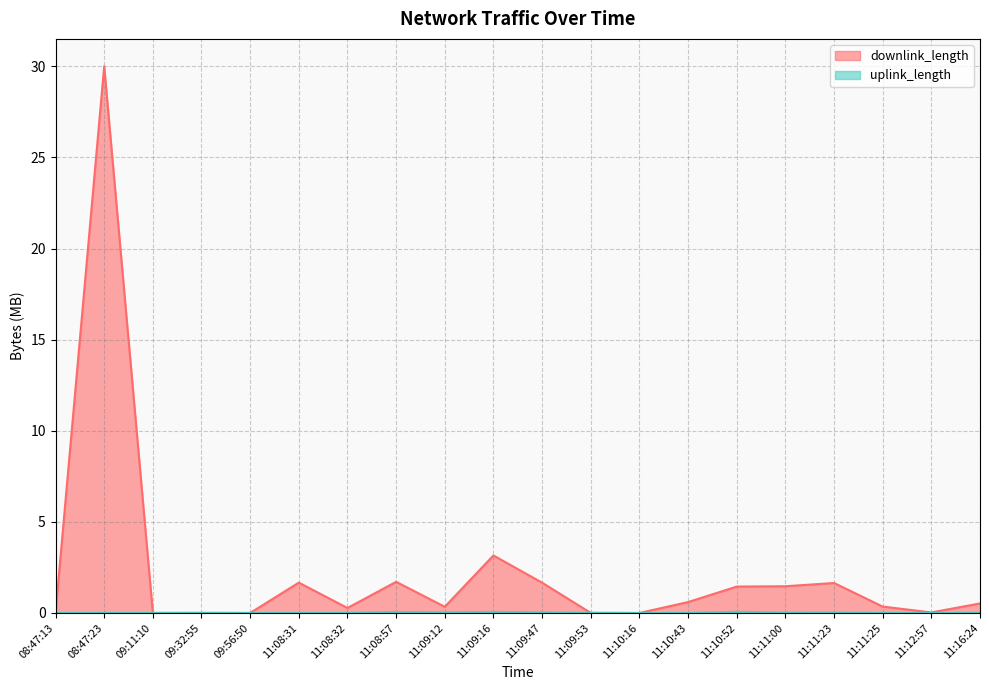

How many interior local valleys does the downlink_length series have?

6